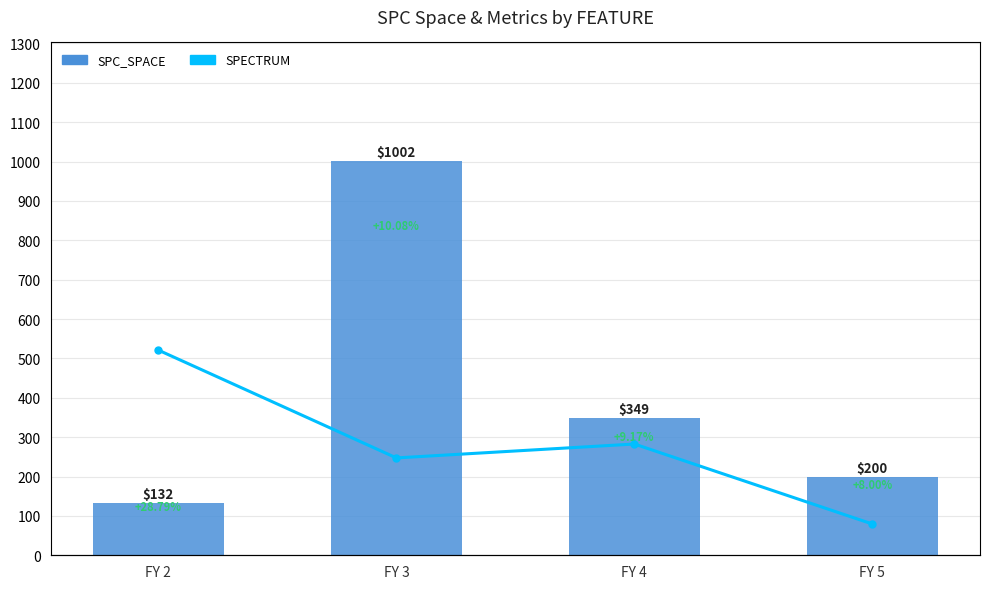

Which has a higher value, FY 4 or FY 5?

FY 4